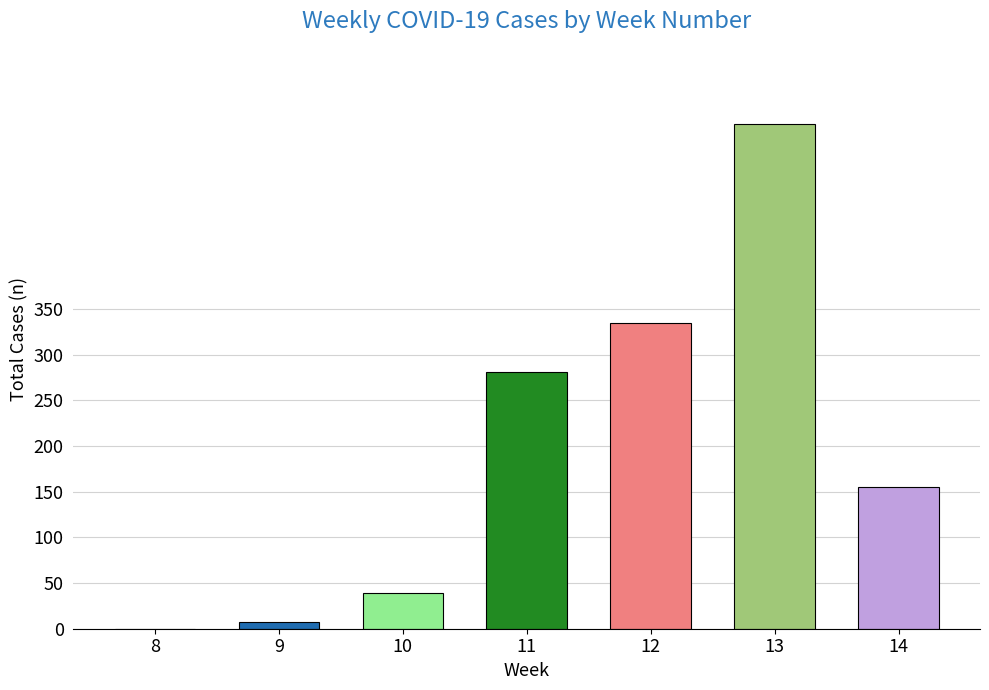

True or false: the data shows 324 at 13.

False